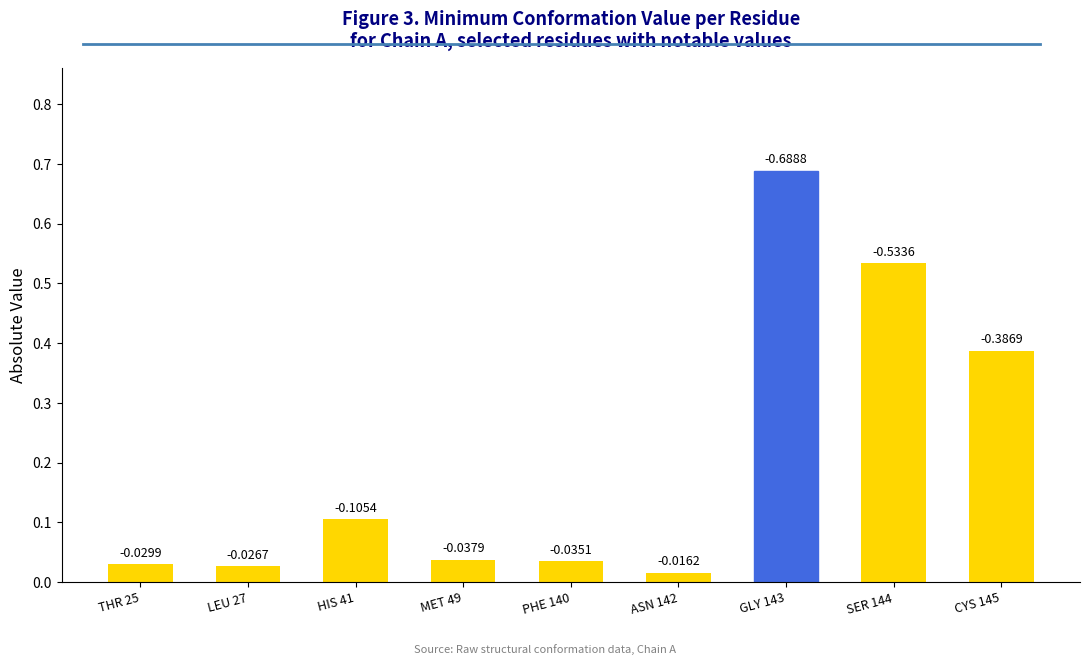

Which label corresponds to the smallest value in the chart?

ASN 142